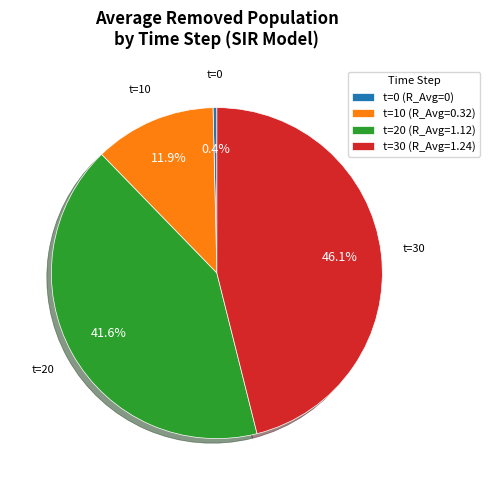

To the nearest percent, what is the average slice percentage?

25%